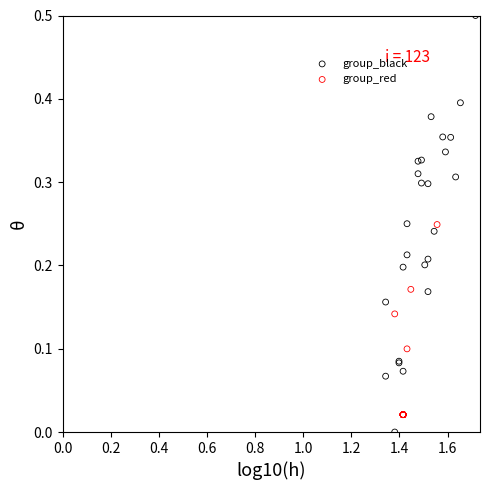

Which series has the largest Y range (max minus min)?

group_black